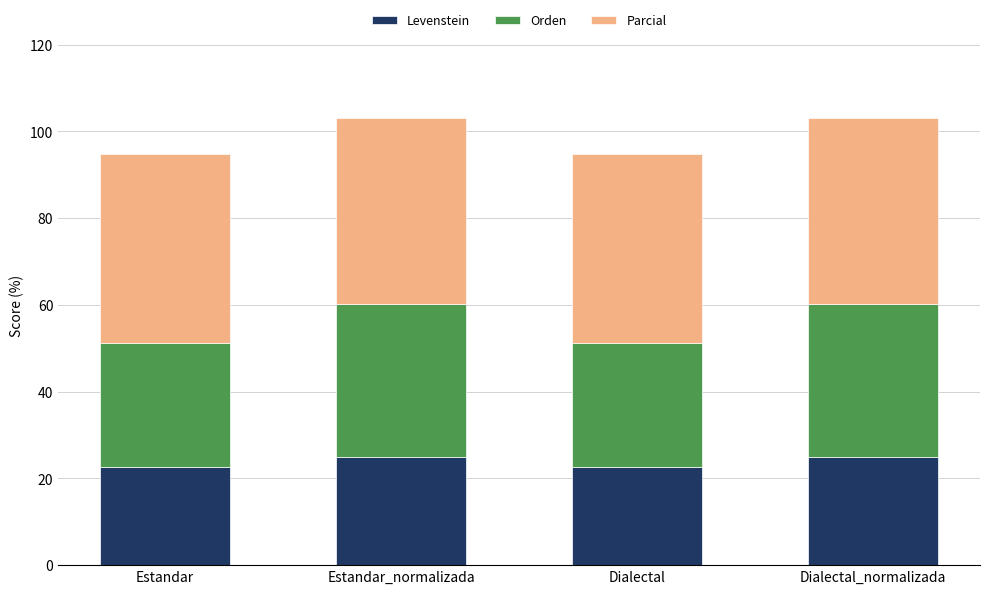

What is the total value across all series at Estandar?

94.8